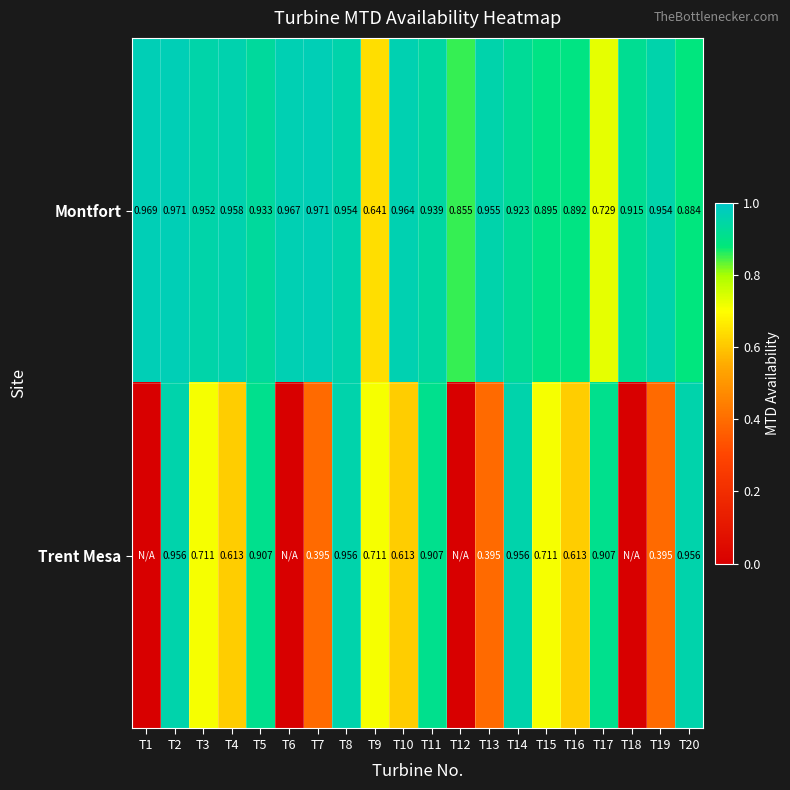

Which category has the lowest value in the Montfort series?

T9